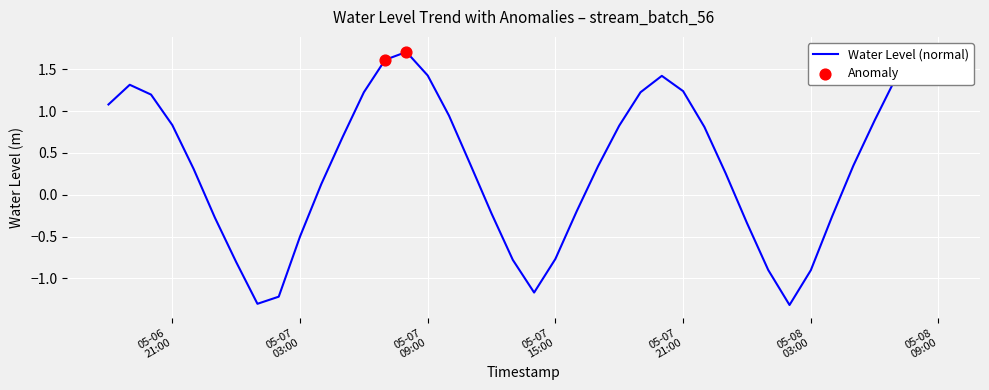

What is the change in value from 2024-05-07 22:00:00 to 2024-05-08 05:00:00?

-0.5